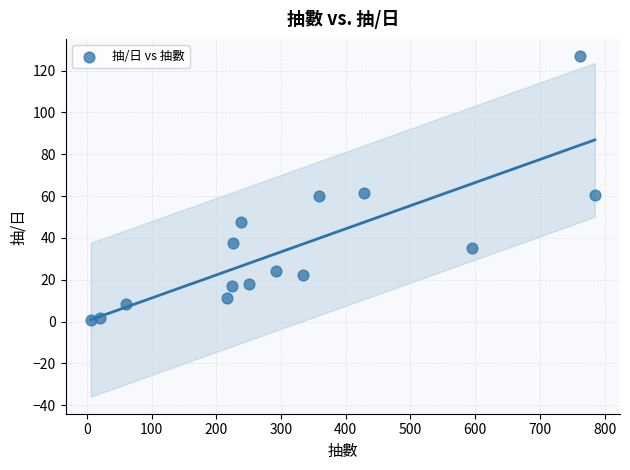

What is the range of Y values (max minus min)?

126.3